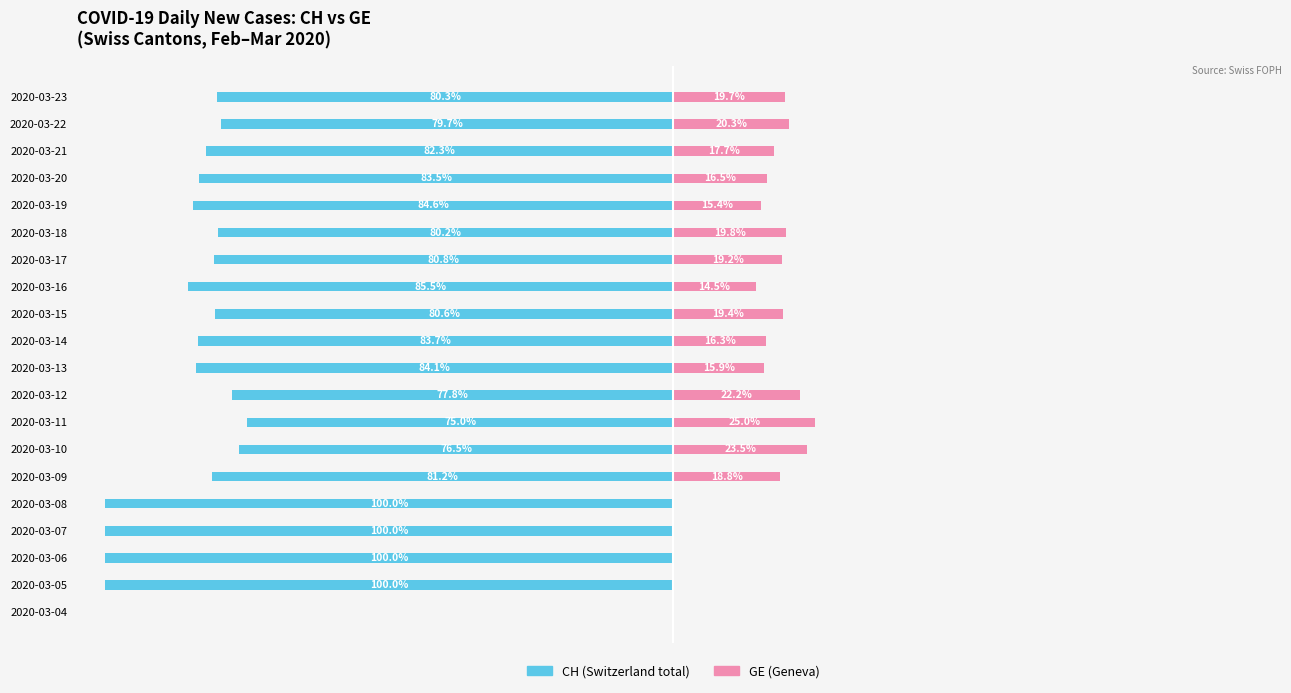

What is the sum of the GE (right) values at 2020-03-10 and 2020-03-20?

40.1